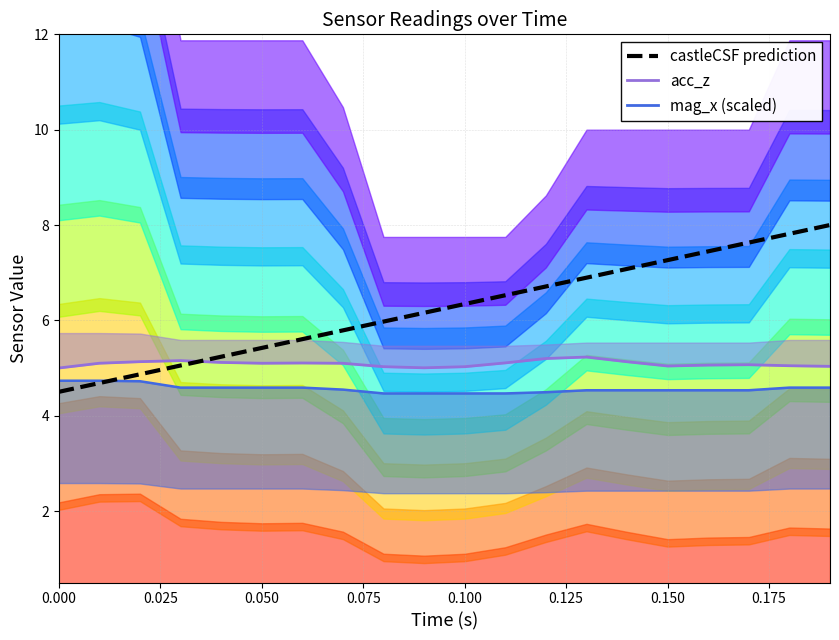

Reading left to right, extract all data points from this chart.

acc_z: 5.0	5.1	5.1	5.2	5.1	5.1	5.1	5.1	5.0	5.0	5.0	5.1	5.2	5.2	5.1	5.0	5.1	5.1	5.0	5.0
mag_x (scaled): 4.7	4.7	4.7	4.6	4.6	4.6	4.6	4.5	4.5	4.5	4.5	4.5	4.5	4.5	4.5	4.5	4.5	4.5	4.6	4.6
castleCSF prediction: 4.5	4.7	4.9	5.1	5.2	5.4	5.6	5.8	6.0	6.2	6.3	6.5	6.7	6.9	7.1	7.3	7.4	7.6	7.8	8.0